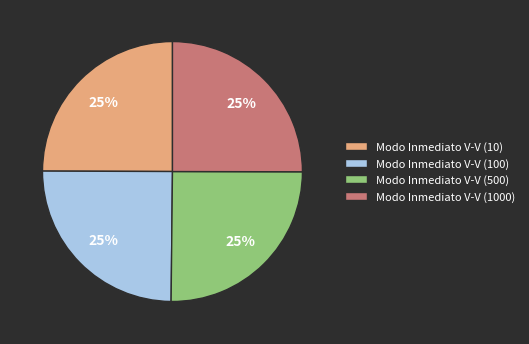

Does any single category account for the majority?

No